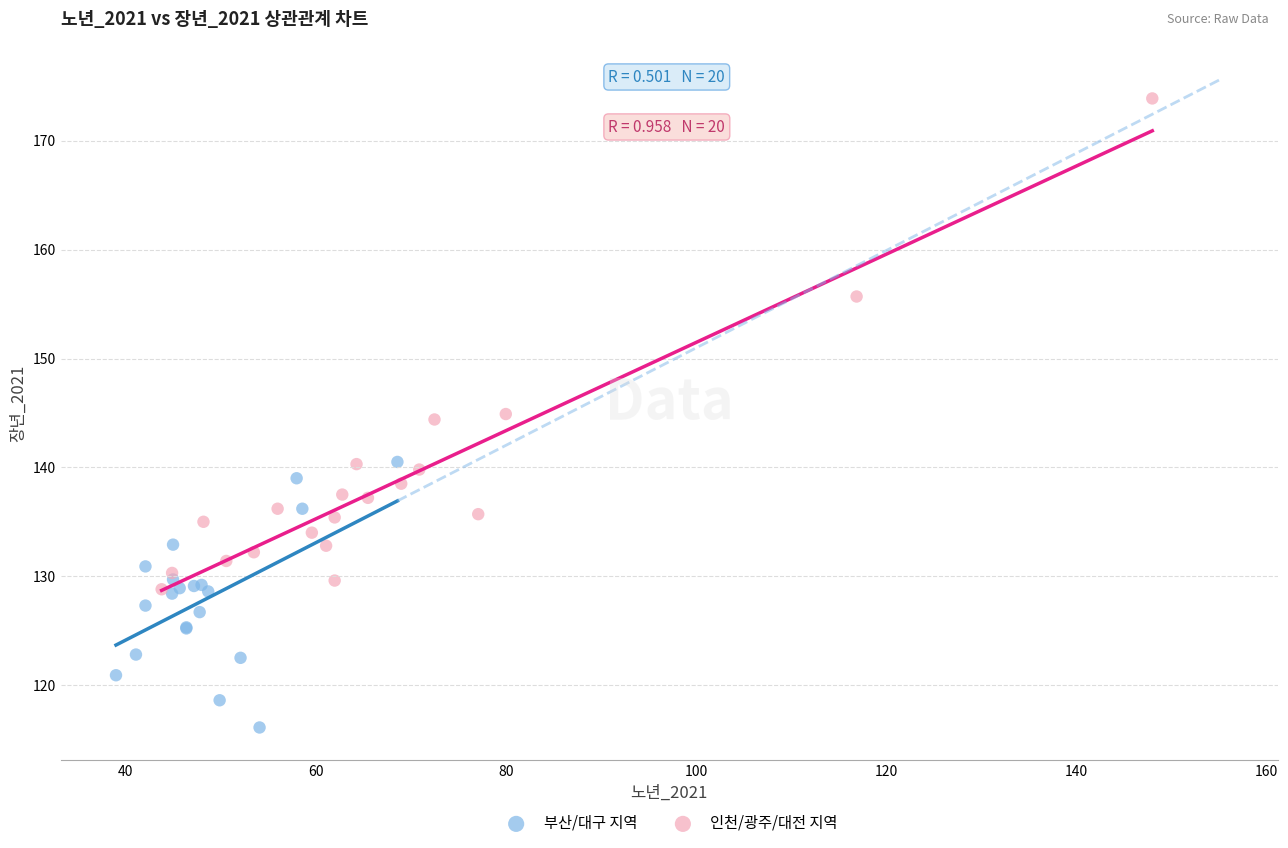

Which series contains the lowest Y value?

부산/대구 지역